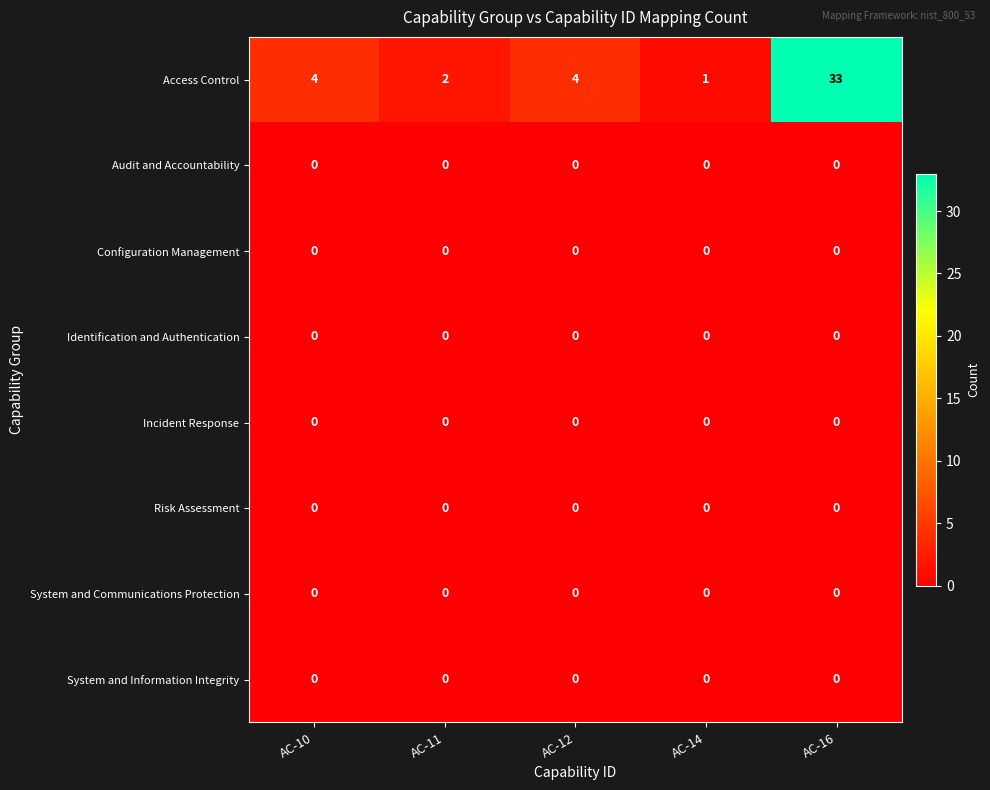

The System and Communications Protection series shows 0 at AC-16. True or false?

True